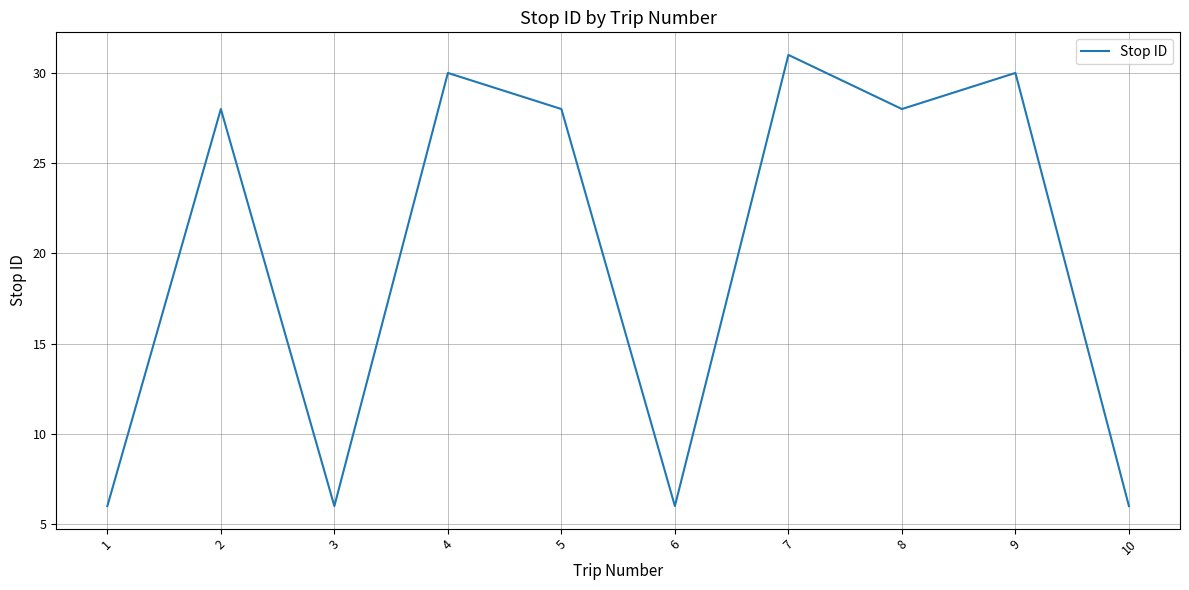

How many lines are shown in the chart?

1